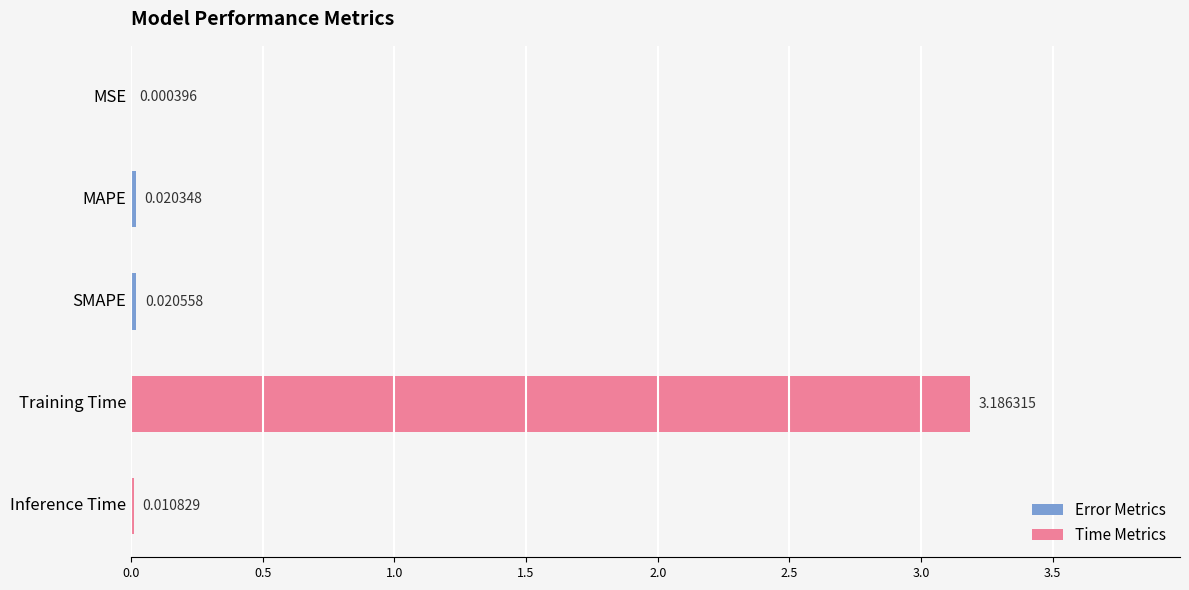

Which category has the highest value across all series?

Training Time